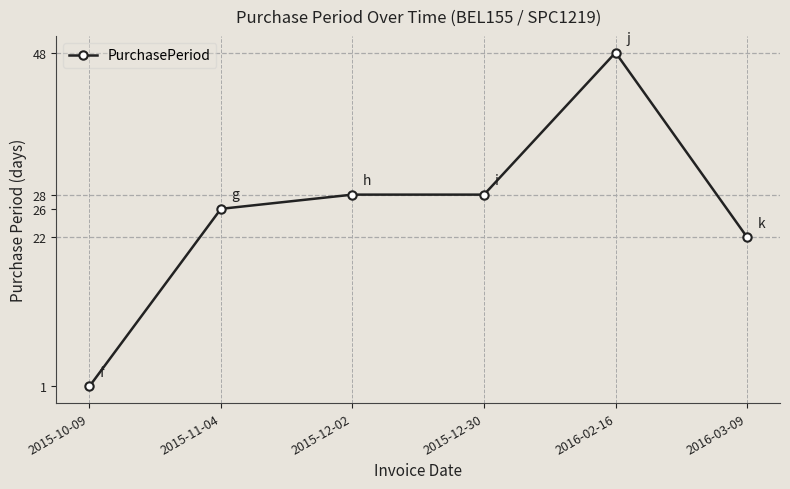

Reading left to right, what are all the values shown in this chart?

1	26	28	28	48	22